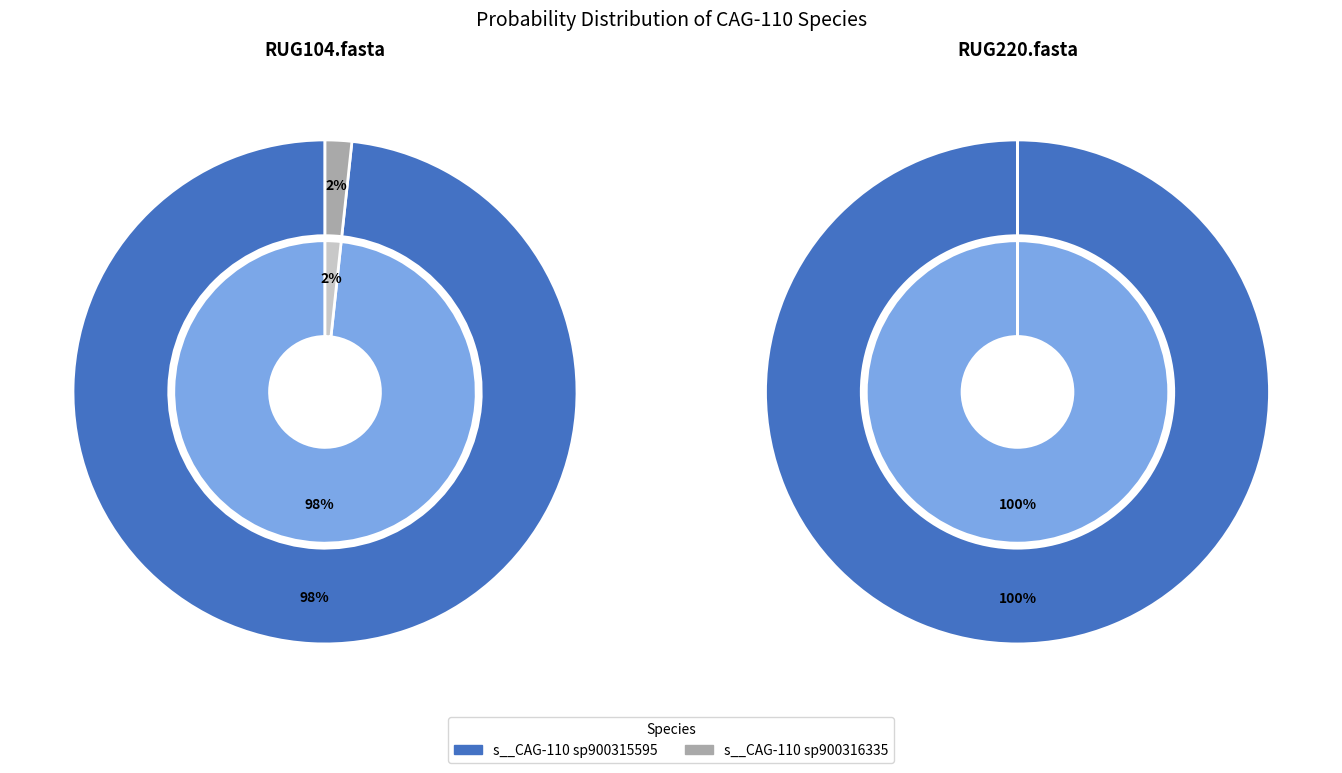

Between s__CAG-110 sp900315595 and s__CAG-110 sp900316335, which is larger?

s__CAG-110 sp900315595